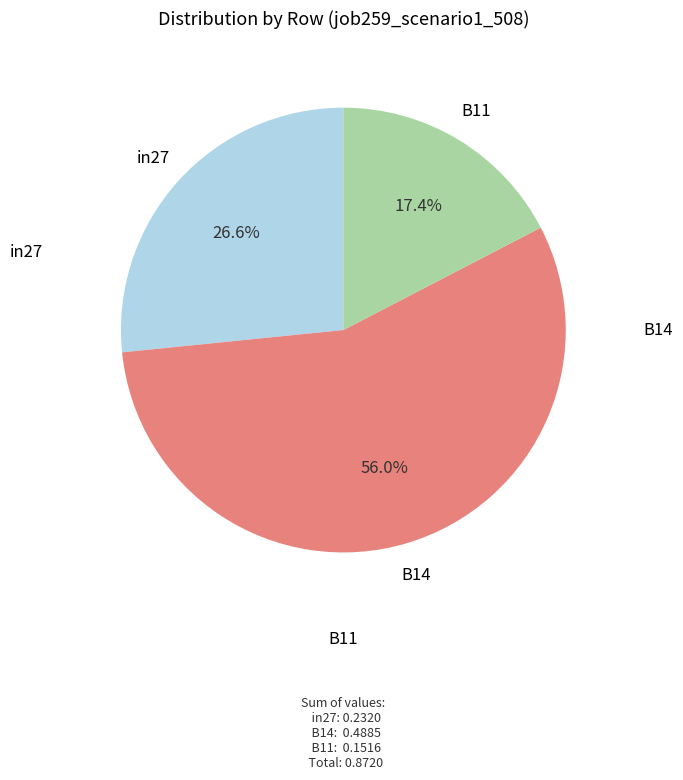

Combined, do in27 and B11 account for over 50%?

No